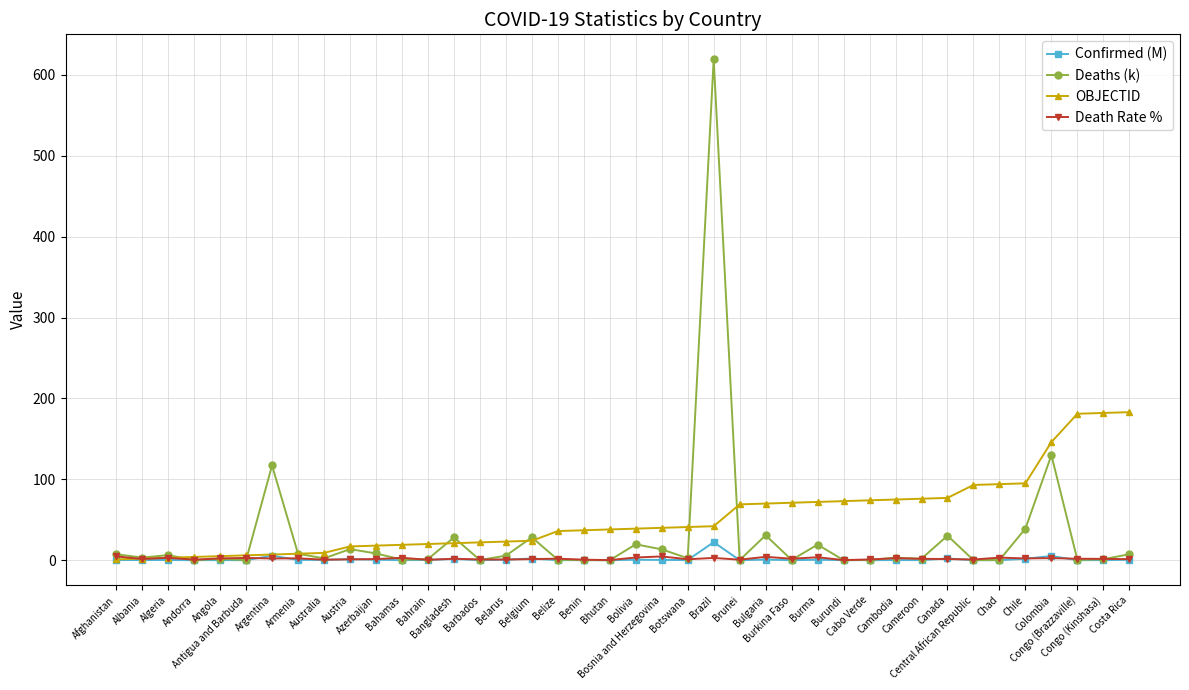

What are all the series names shown in the legend?

Confirmed (M), Deaths (k), OBJECTID, Death Rate %